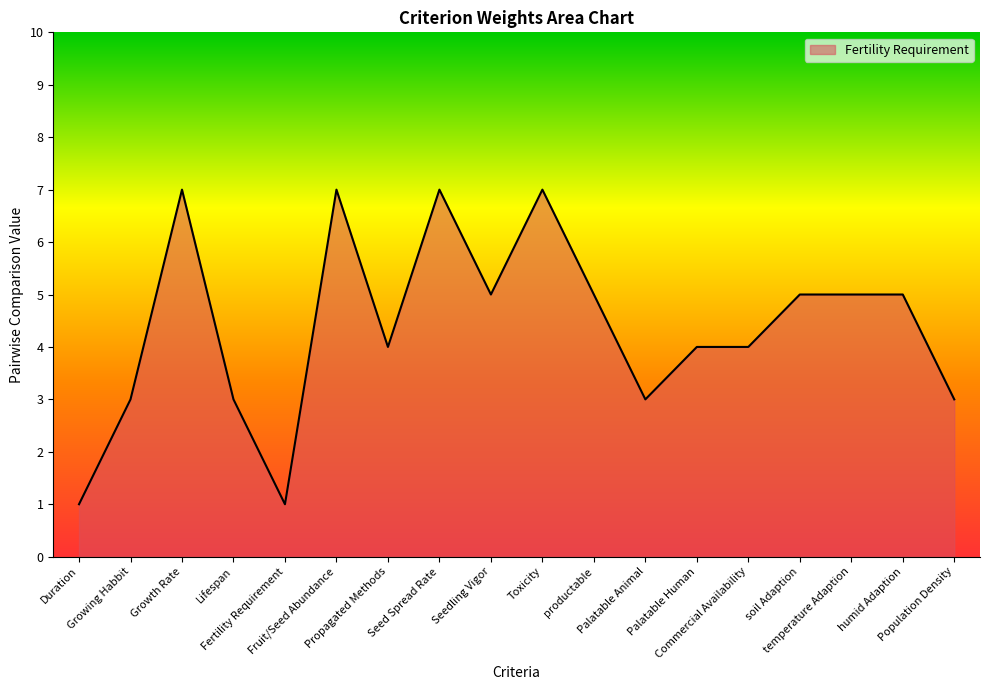

What is the greatest value displayed?

7